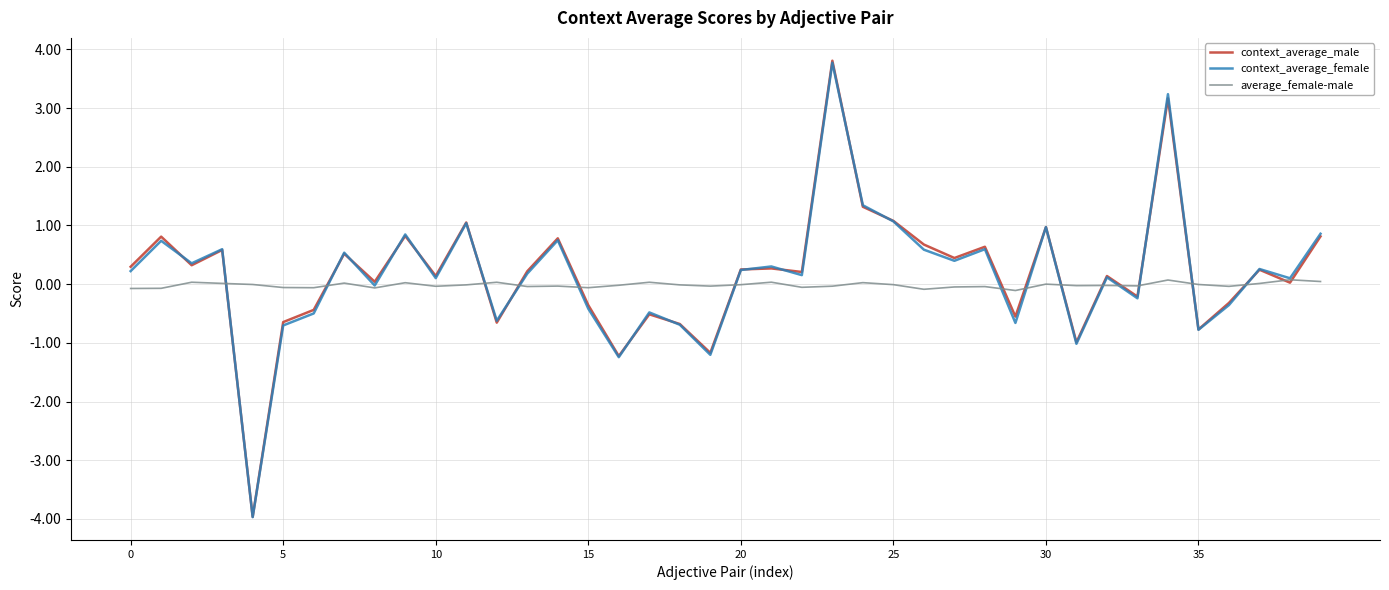

Which series has the widest spread of values?

context_average_male